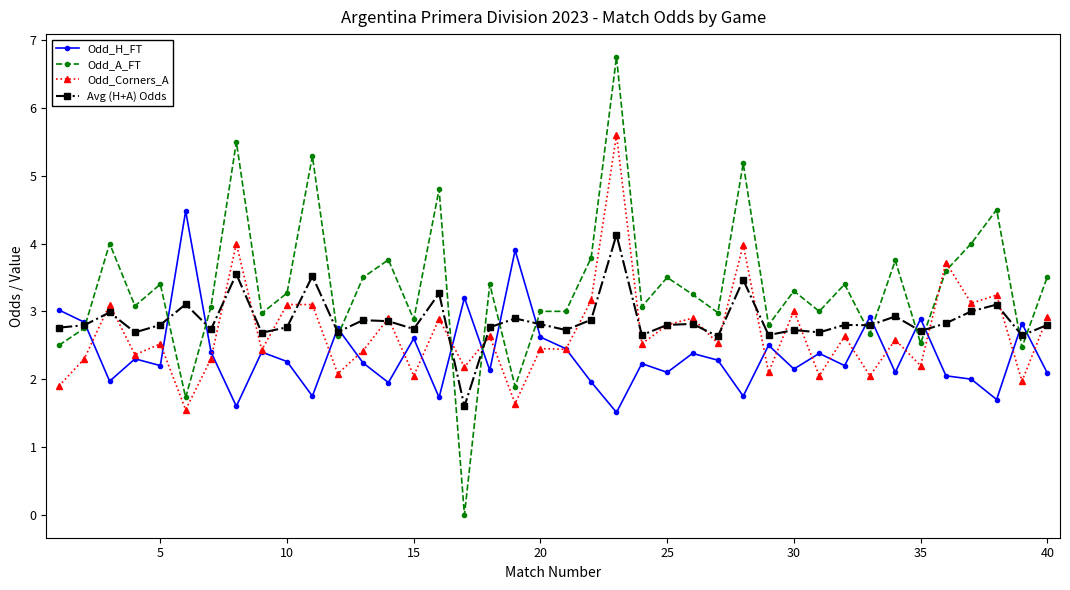

How many lines are shown in the chart?

4